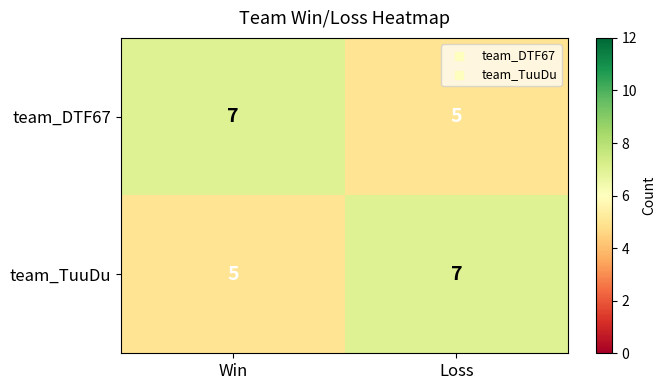

What is the maximum value shown in the chart?

7